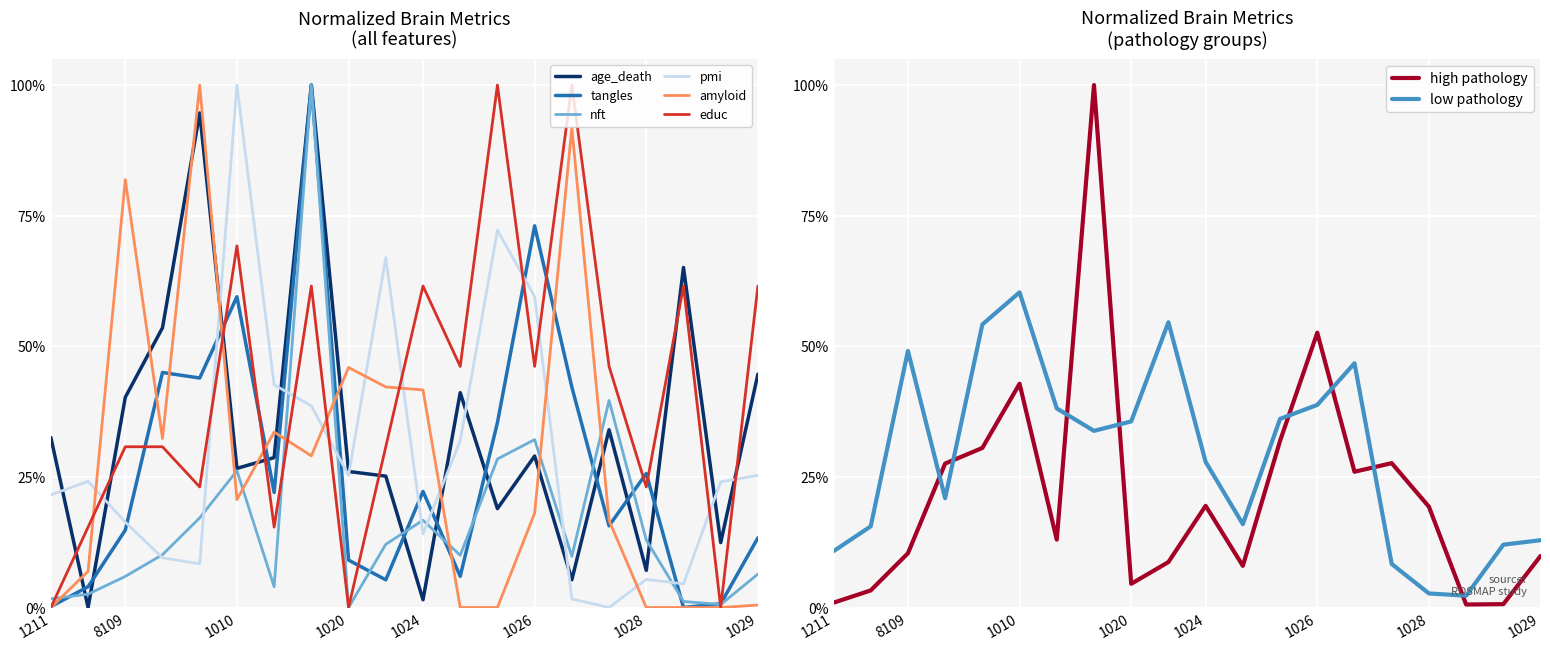

Is this an area chart (filled region under the line)?

No